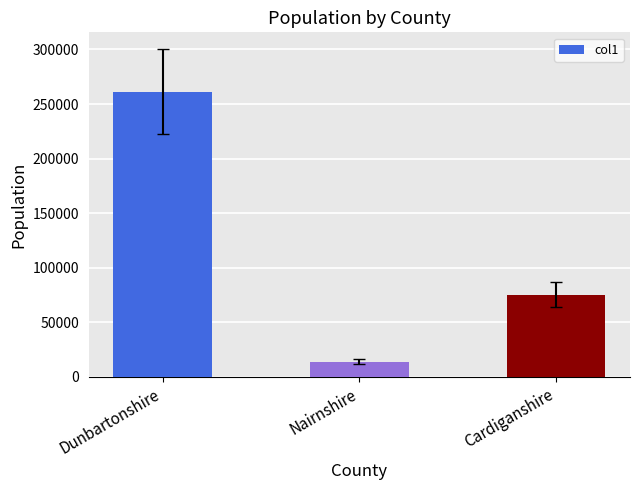

At which category does the chart reach its minimum across all series?

Nairnshire